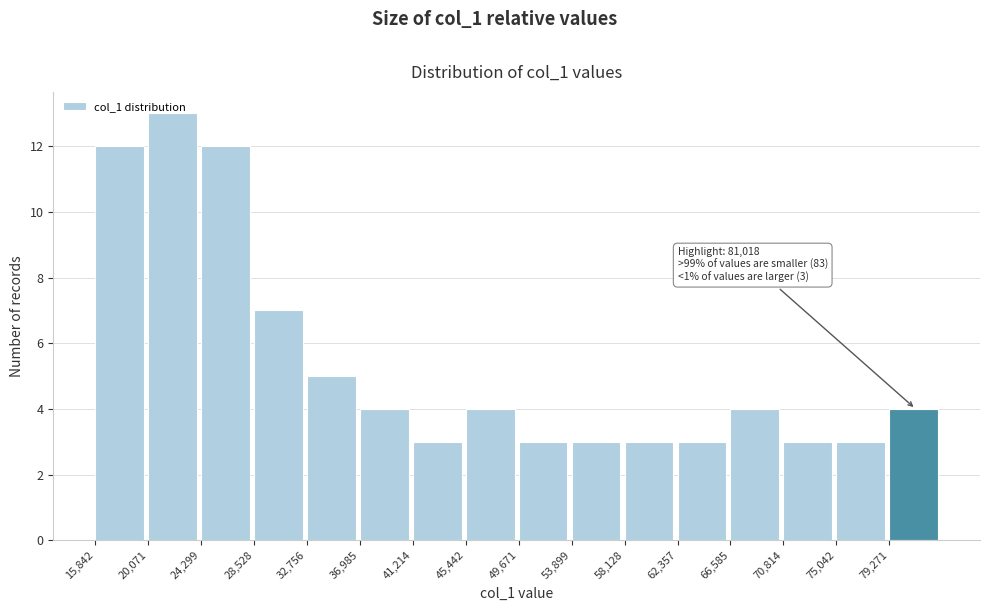

Which range on the x-axis has the tallest bar?

20000 to 24500